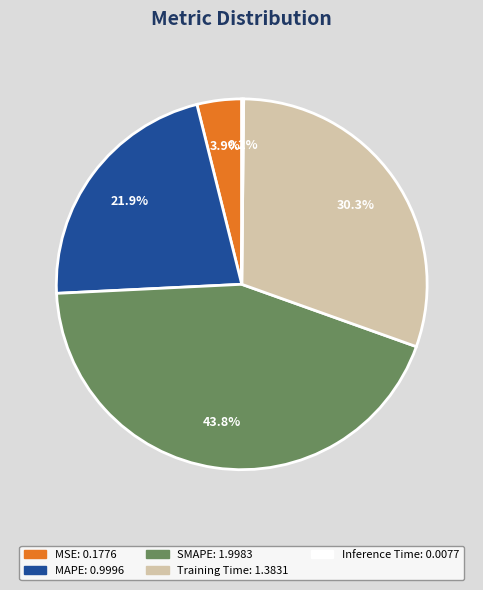

Approximately how many times larger is the value at Training Time compared to SMAPE?

0.7